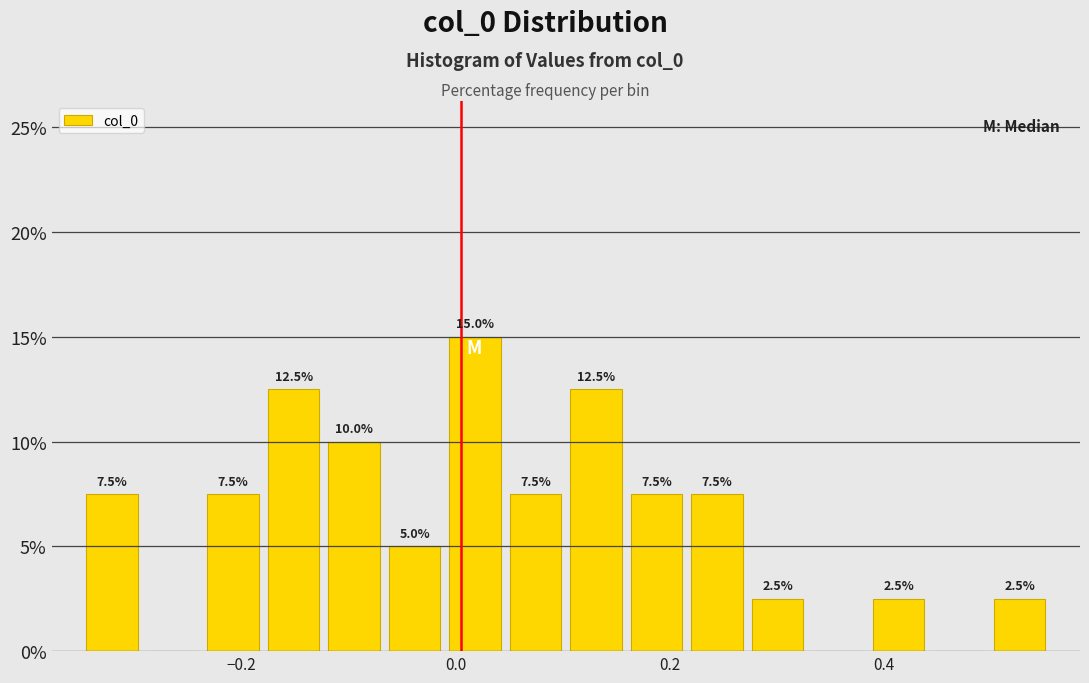

Around what value on the x-axis is the tallest bar? Give the approximate position of its centre, as read against the axis.

0.02